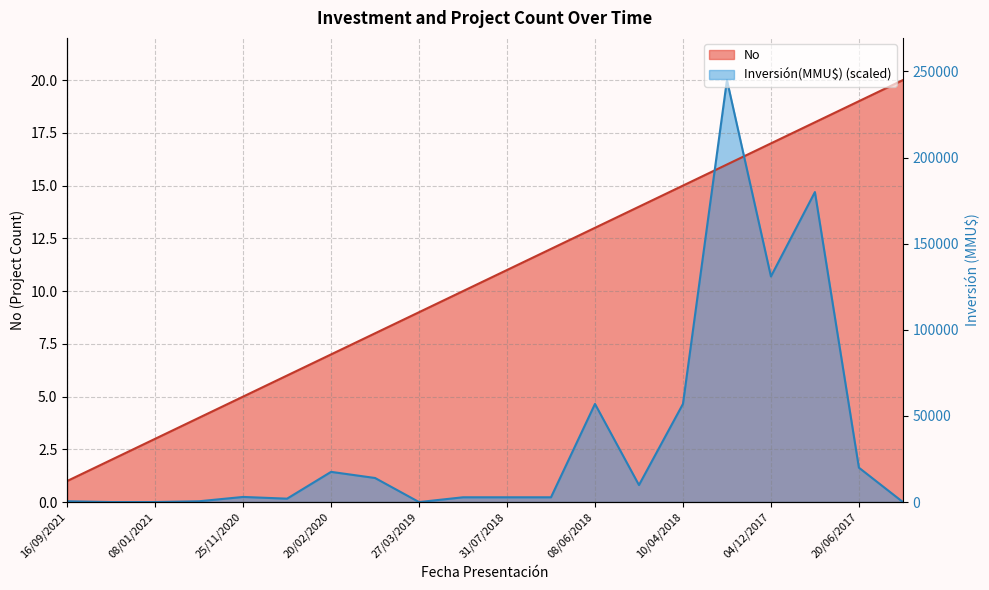

Which category has the lowest value across all series?

27/03/2019